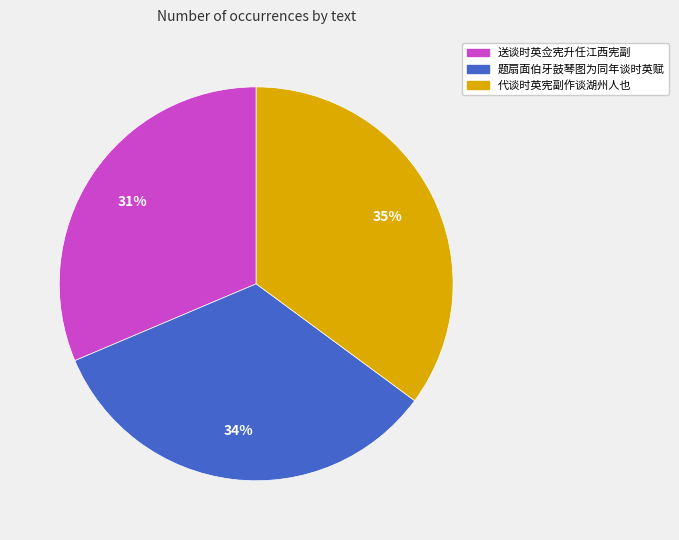

Rank the categories by value from lowest to highest.

送谈时英佥宪升任江西宪副, 题扇面伯牙鼓琴图为同年谈时英赋, 代谈时英宪副作谈湖州人也